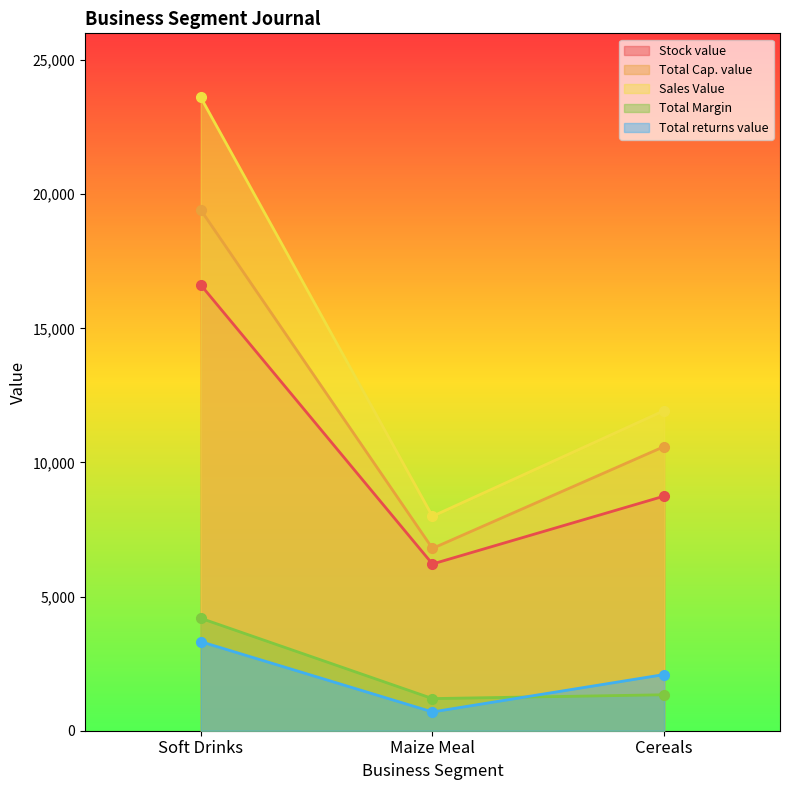

At which category is the sum across all series the highest?

Soft Drinks